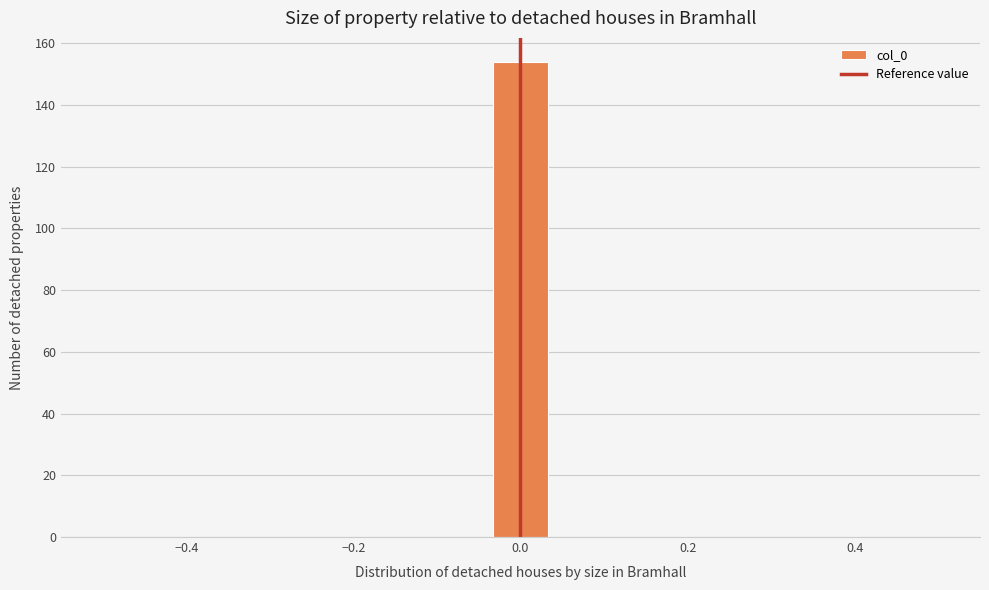

Around what value on the x-axis is the tallest bar? Give the approximate position of its centre, as read against the axis.

0.00